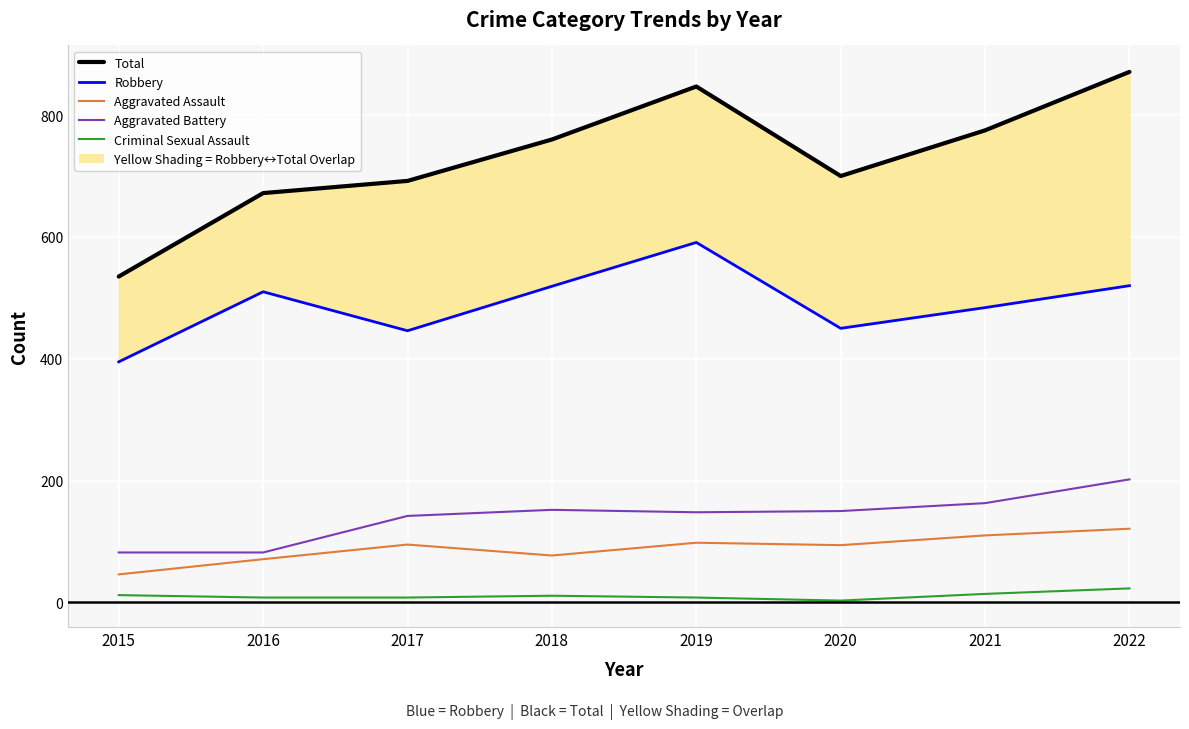

Rank the categories by Criminal Sexual Assault value from lowest to highest.

2020, 2016, 2017, 2019, 2018, 2015, 2021, 2022